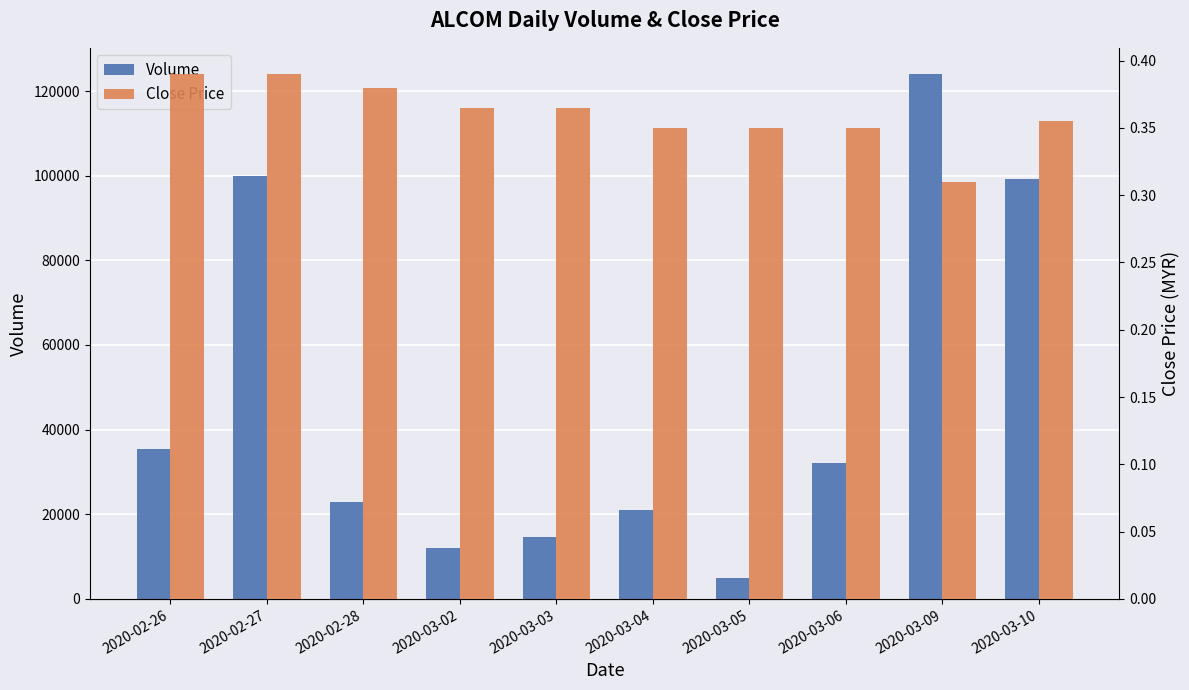

At 2020-03-04, list the series in order from smallest to largest.

Close Price, Volume